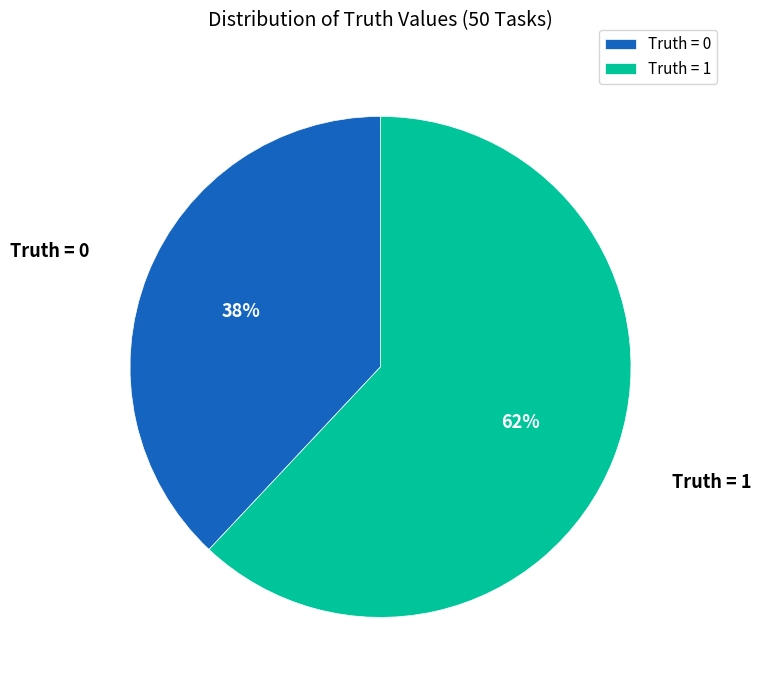

To the nearest percent, what is the difference between the largest and smallest slice percentages?

24%